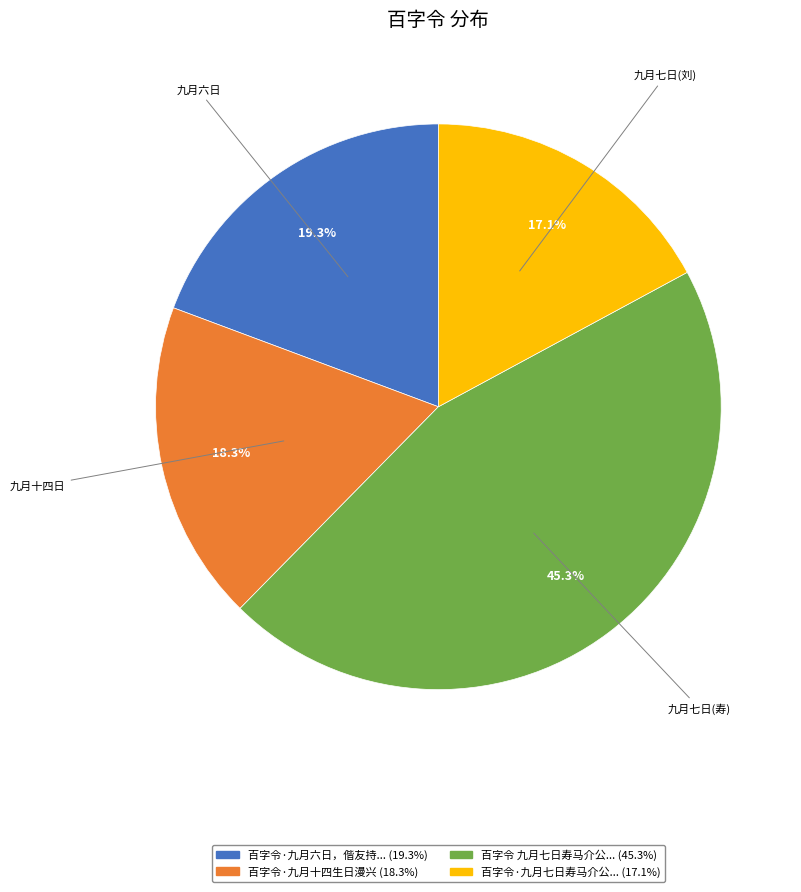

Is there a majority slice in this chart?

No